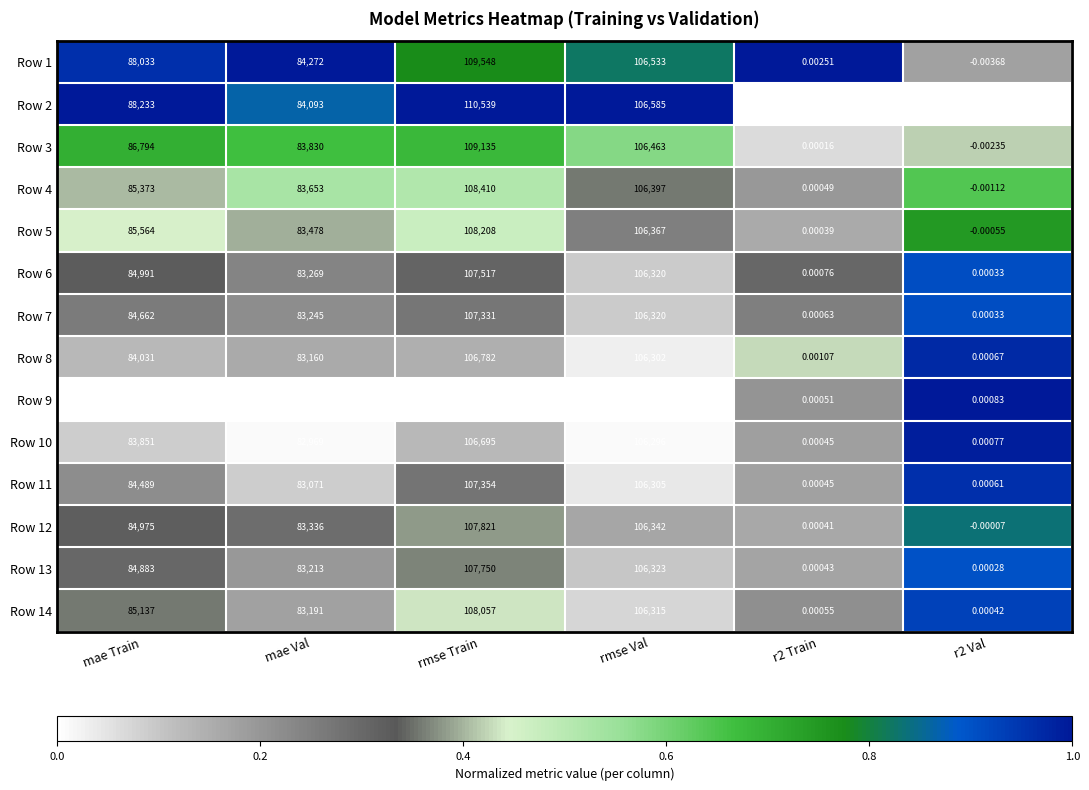

At which label is Row 10 closest to 53347?

mae Val